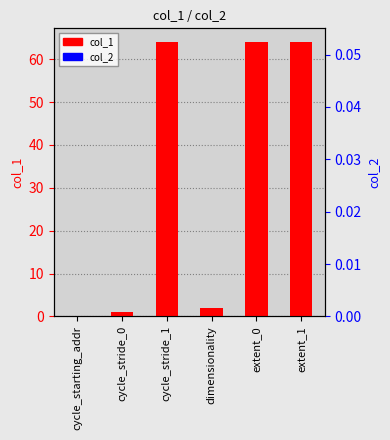

Rank the series at cycle_stride_0 from lowest to highest value.

col_2, col_1